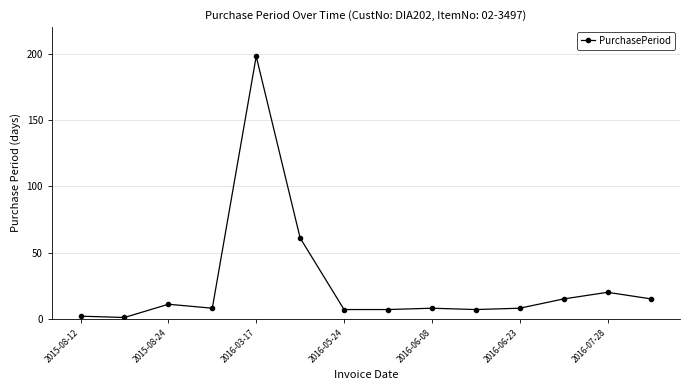

What is the greatest value displayed?

198